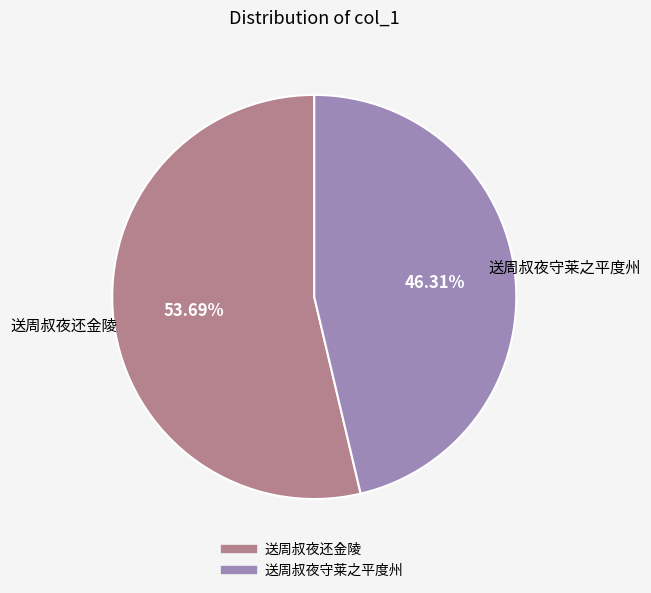

Rank the categories by value from highest to lowest.

送周叔夜还金陵, 送周叔夜守莱之平度州